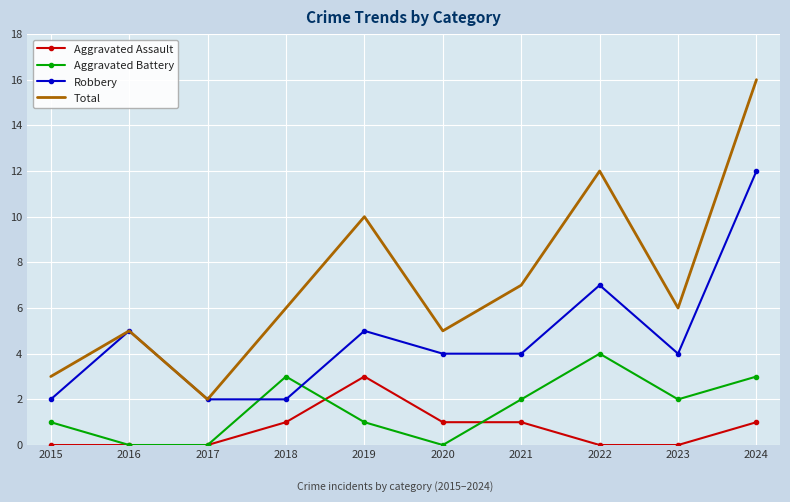

The value of Aggravated Battery at 2019 is 2. True or false?

False